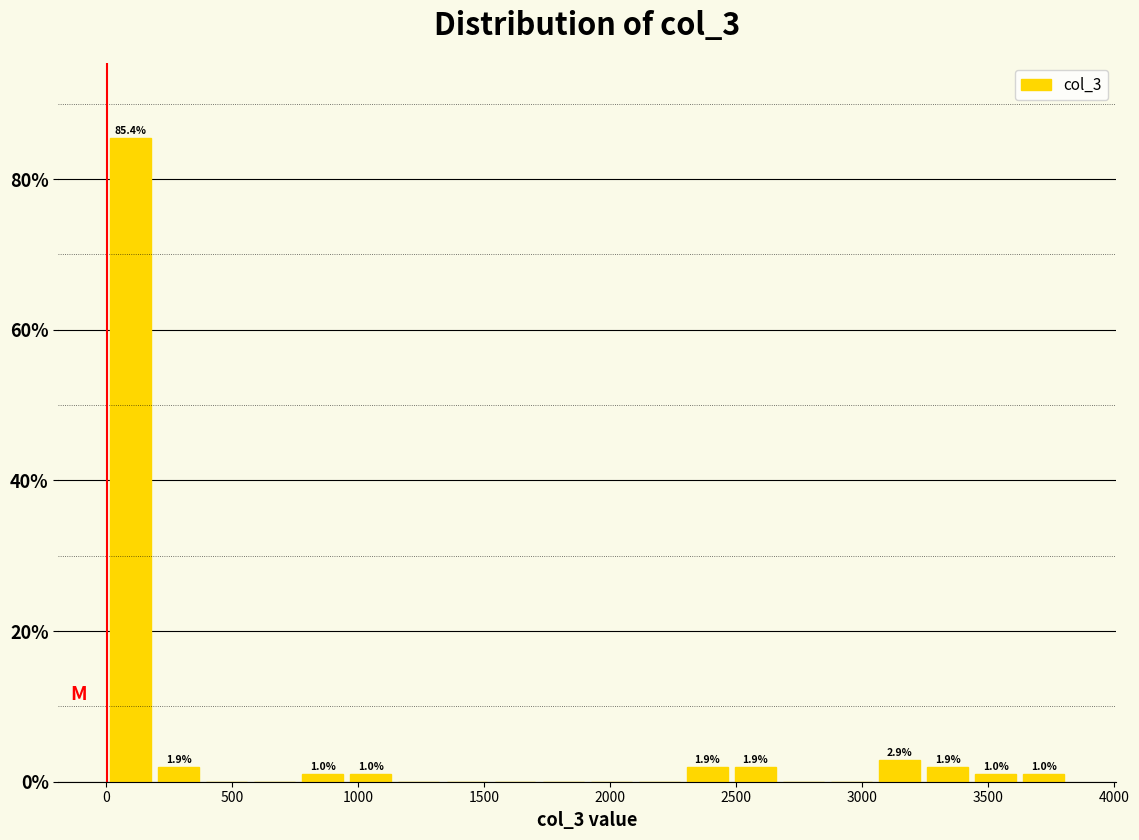

Around what value on the x-axis is the tallest bar? Give the approximate position of its centre, as read against the axis.

100